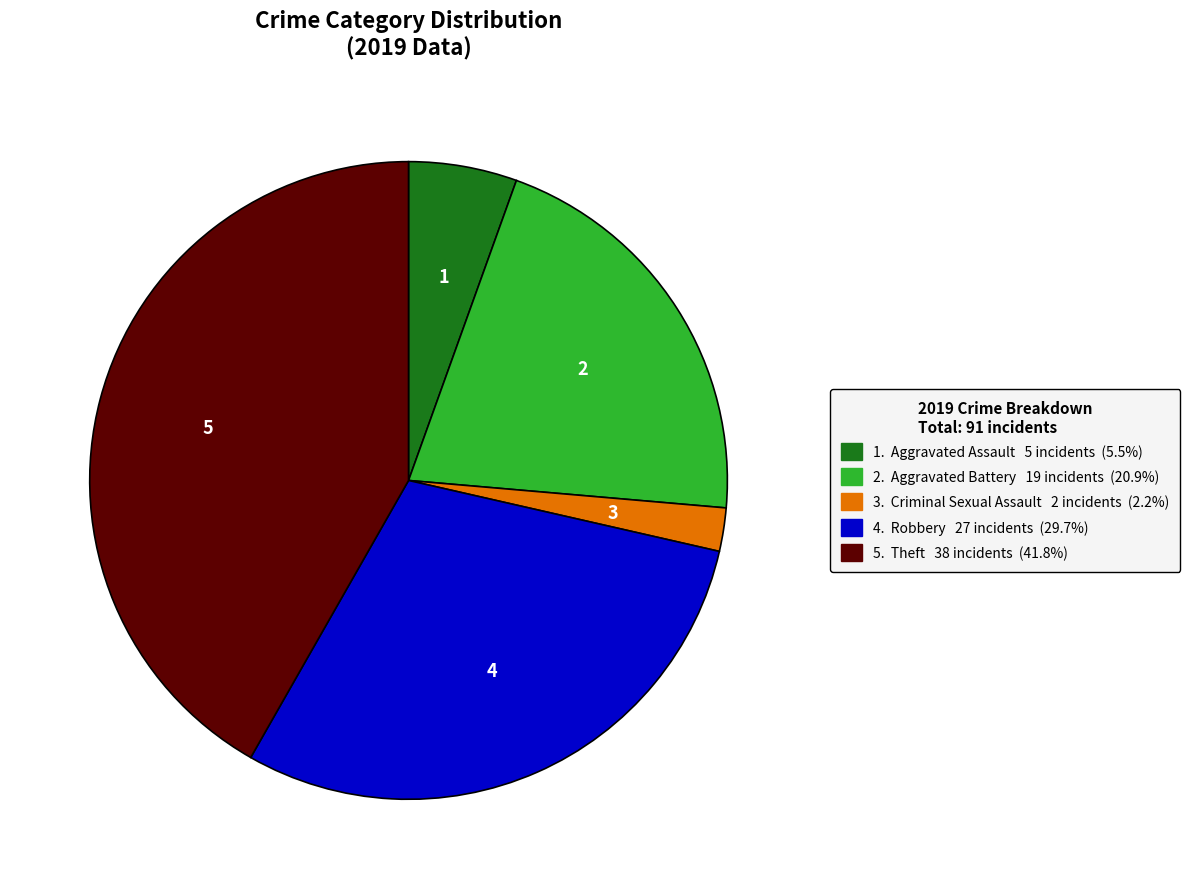

Does any single category account for the majority?

No